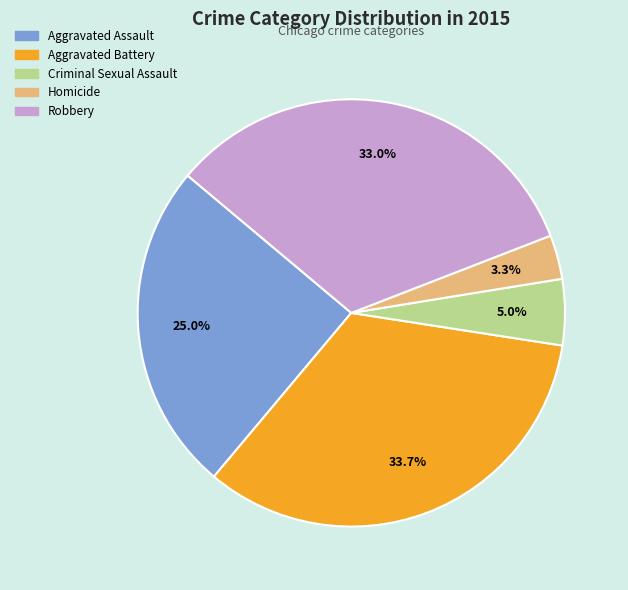

Does any single category account for the majority?

No